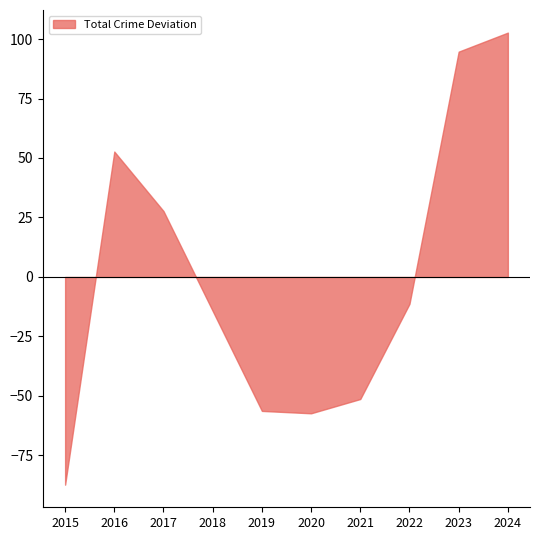

Where does the Criminal Sexual Assault series first go above 27?

2016